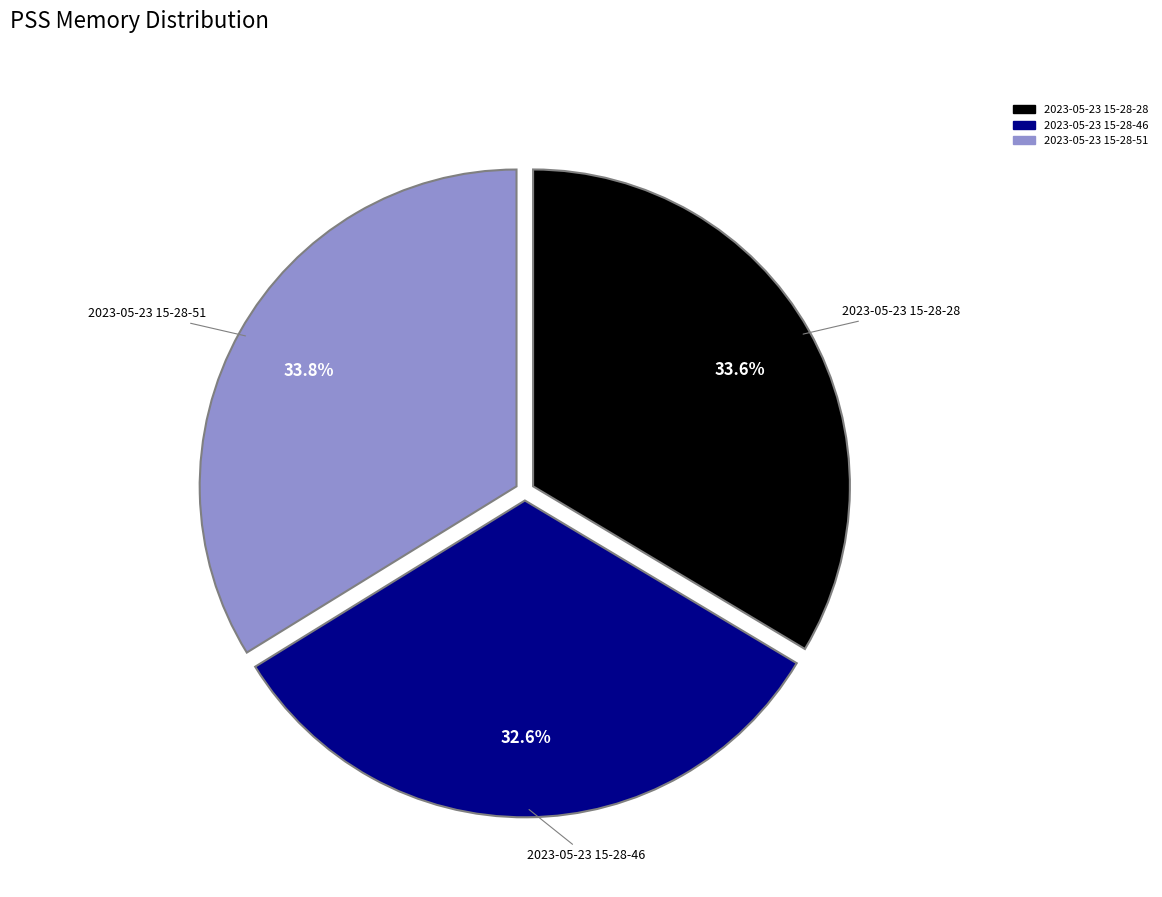

Does 2023-05-23 15-28-46 represent more than half of the total?

No